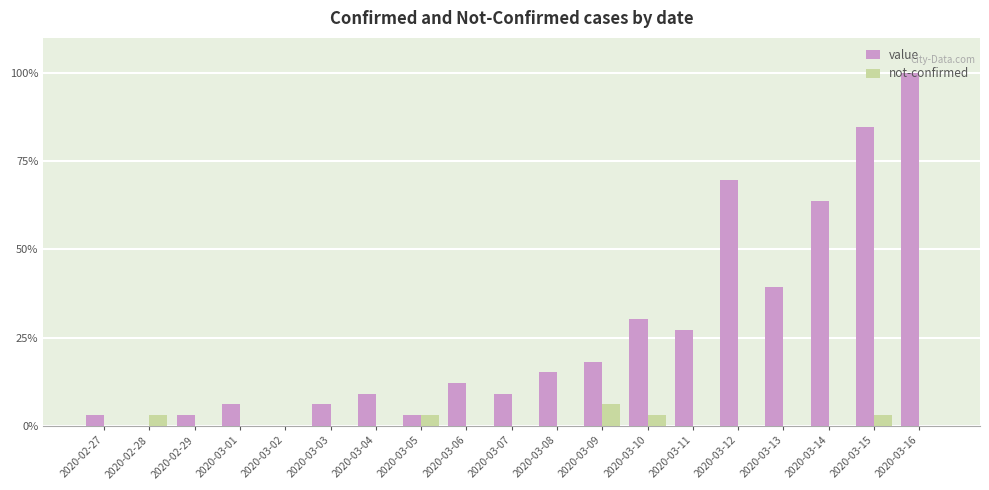

Reading left to right, transcribe all the data shown in this chart.

value: 3.0	0.0	3.0	6.1	0.0	6.1	9.1	3.0	12.1	9.1	15.2	18.2	30.3	27.3	69.7	39.4	63.6	84.8	100.0
not-confirmed: 0.0	3.0	0.0	0.0	0.0	0.0	0.0	3.0	0.0	0.0	0.0	6.1	3.0	0.0	0.0	0.0	0.0	3.0	0.0